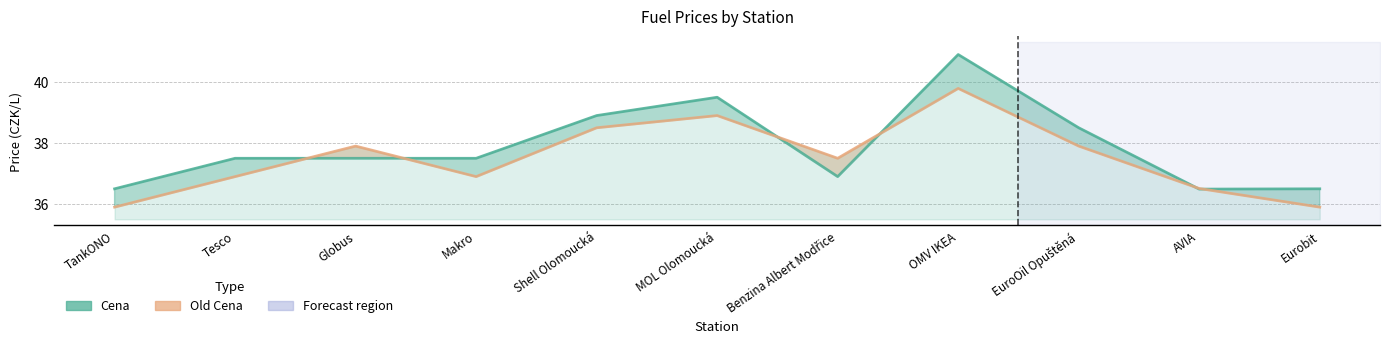

Between TankONO and MOL Olomoucká, which series saw the biggest shift?

Cena